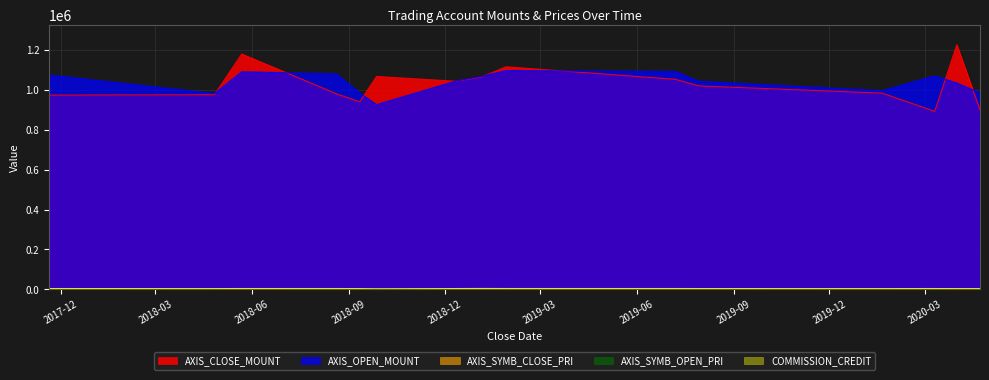

Reading left to right, transcribe all the data shown in this chart.

AXIS_CLOSE_MOUNT: 2017-11-20=974000	2018-04-26=976000	2018-05-22=1180000	2018-08-20=980500	2018-09-11=940500	2018-09-27=1067500	2018-12-11=1043500	2019-01-04=1063500	2019-01-28=1116000	2019-07-08=1053000	2019-07-30=1020000	2020-01-20=984000	2020-03-10=892500	2020-03-31=1226400	2020-04-22=900200
AXIS_OPEN_MOUNT: 2017-11-20=1074400	2018-04-26=981600	2018-05-22=1091000	2018-08-20=1080000	2018-09-11=984500	2018-09-27=926000	2018-12-11=1044000	2019-01-04=1067000	2019-01-28=1097000	2019-07-08=1092000	2019-07-30=1042800	2020-01-20=996000	2020-03-10=1070300	2020-03-31=1034400	2020-04-22=984900
AXIS_SYMB_CLOSE_PRI: 2017-11-20=2435	2018-04-26=2440	2018-05-22=2360	2018-08-20=1961	2018-09-11=1881	2018-09-27=2135	2018-12-11=2087	2019-01-04=2127	2019-01-28=2232	2019-07-08=1755	2019-07-30=1700	2020-01-20=1640	2020-03-10=1275	2020-03-31=1533	2020-04-22=1286
AXIS_SYMB_OPEN_PRI: 2017-11-20=2686	2018-04-26=2454	2018-05-22=2182	2018-08-20=2160	2018-09-11=1969	2018-09-27=1852	2018-12-11=2088	2019-01-04=2134	2019-01-28=2194	2019-07-08=1820	2019-07-30=1738	2020-01-20=1660	2020-03-10=1529	2020-03-31=1293	2020-04-22=1407
COMMISSION_CREDIT: 2017-11-20=3692	2018-04-26=3395	2018-05-22=3767	2018-08-20=3739	2018-09-11=3401	2018-09-27=2280	2018-12-11=3600	2019-01-04=4031	2019-01-28=3786	2019-07-08=3774	2019-07-30=3590	2020-01-20=3432	2020-03-10=3698	2020-03-31=3400	2020-04-22=3408